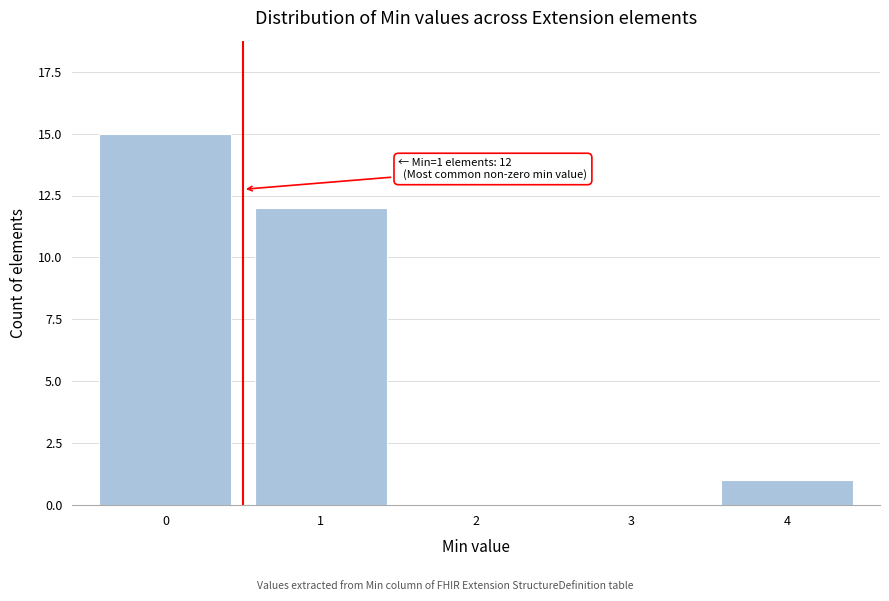

Reading left to right, extract all data points from this chart.

0=15	1=12	2=0	3=0	4=1